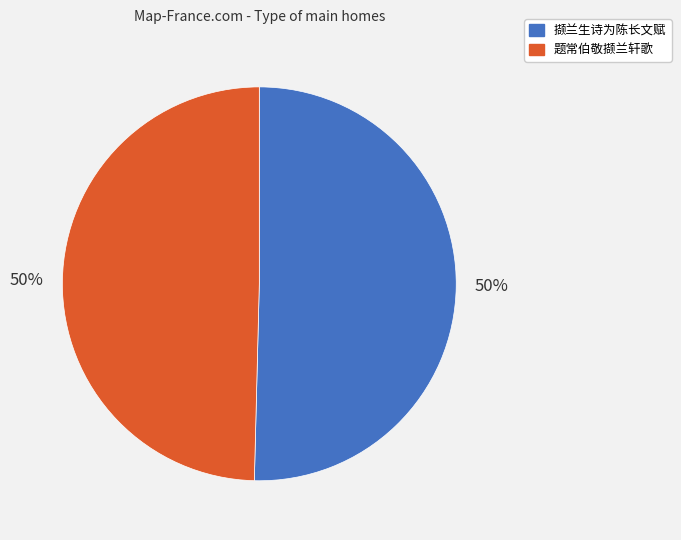

True or false: 题常伯敬撷兰轩歌 accounts for 50% of the total.

True